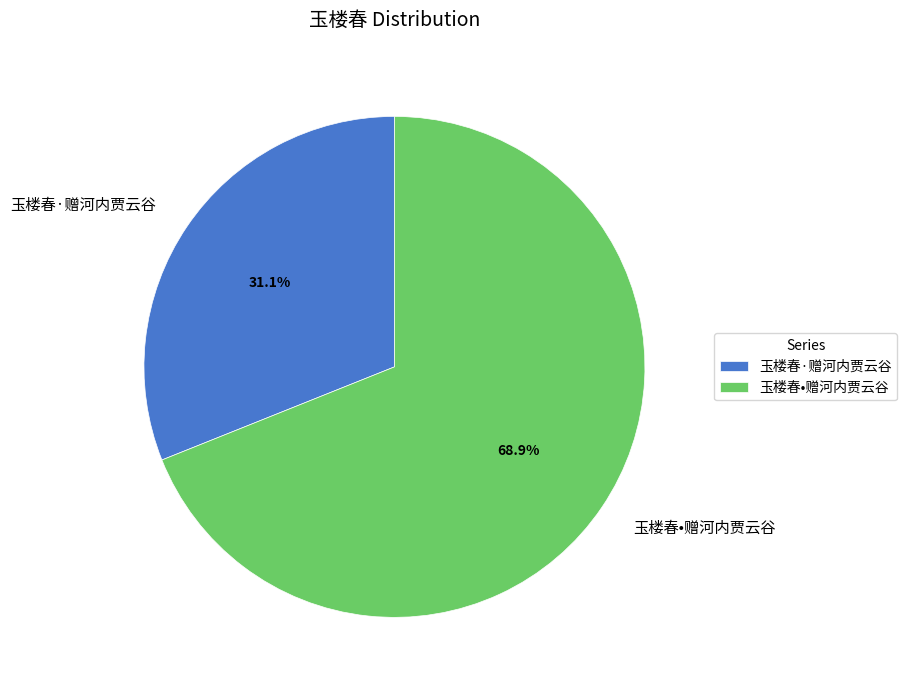

To the nearest percent, what percentage of the pie is 玉楼春•赠河内贾云谷?

69%